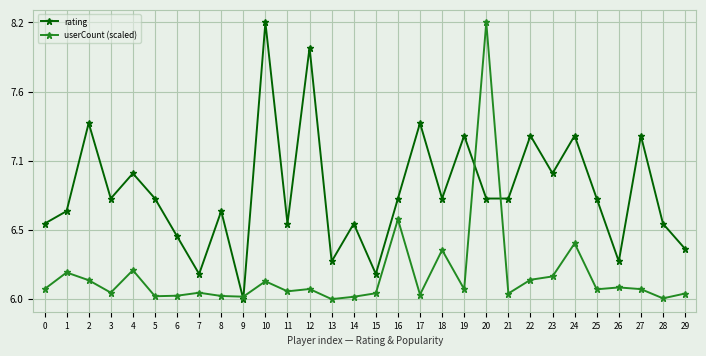

At which label is rating closest to 7?

4